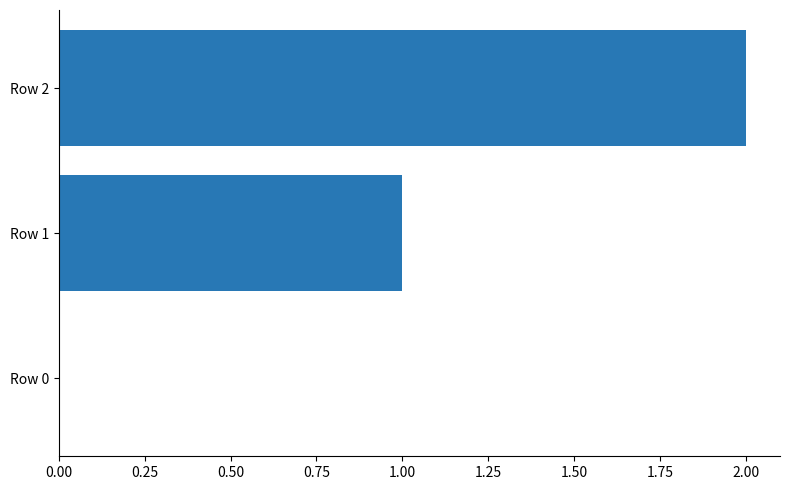

The value at Row 2 is 2. True or false?

True